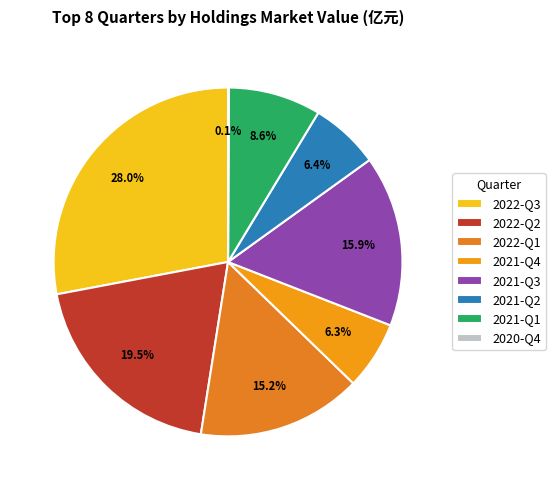

Is the sum of 2020-Q4 and 2021-Q4 greater than half?

No